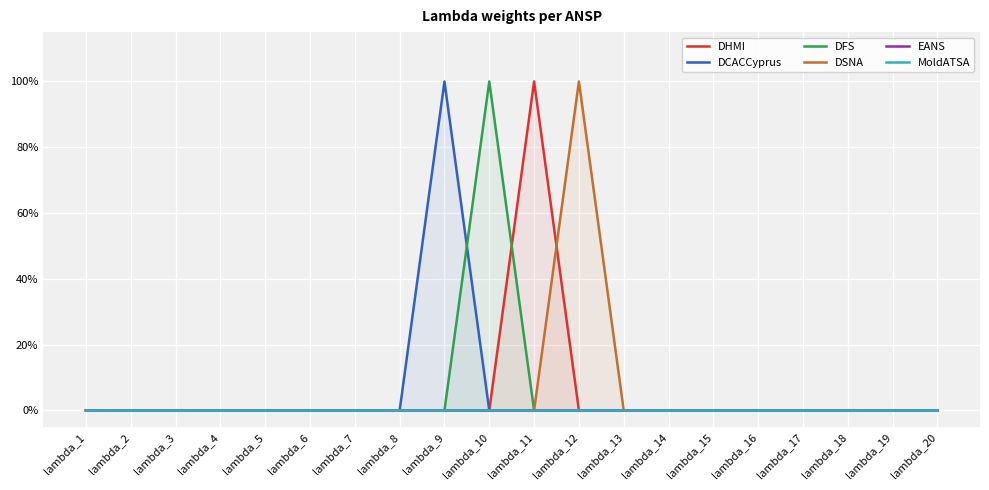

The DHMI series shows 0 at lambda_7. True or false?

False